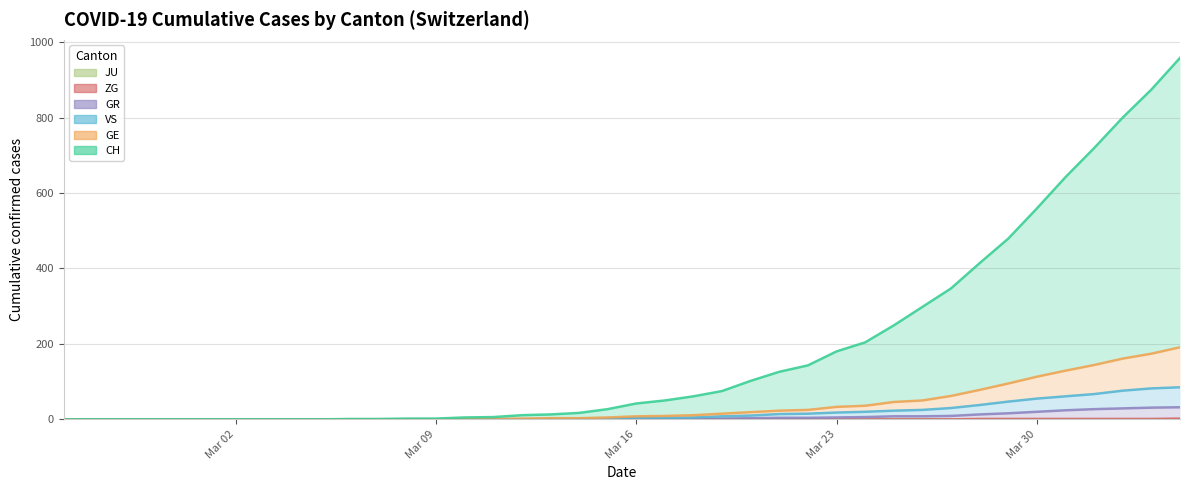

How many data points in GE are less than 8?

20